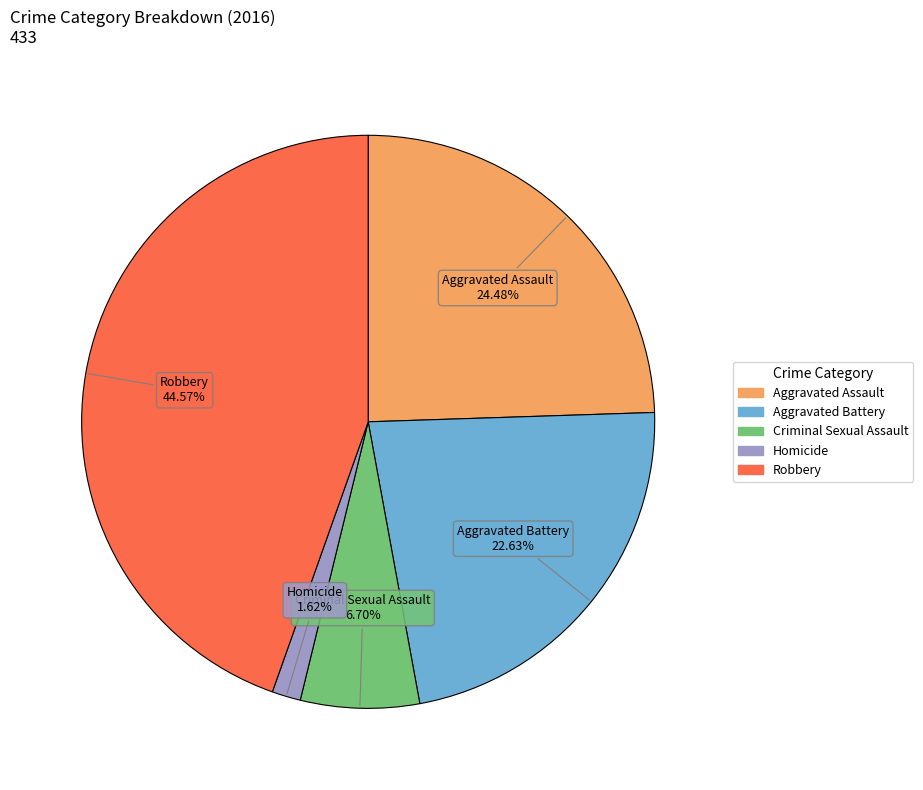

Between Criminal Sexual Assault and Aggravated Assault, which is larger?

Aggravated Assault